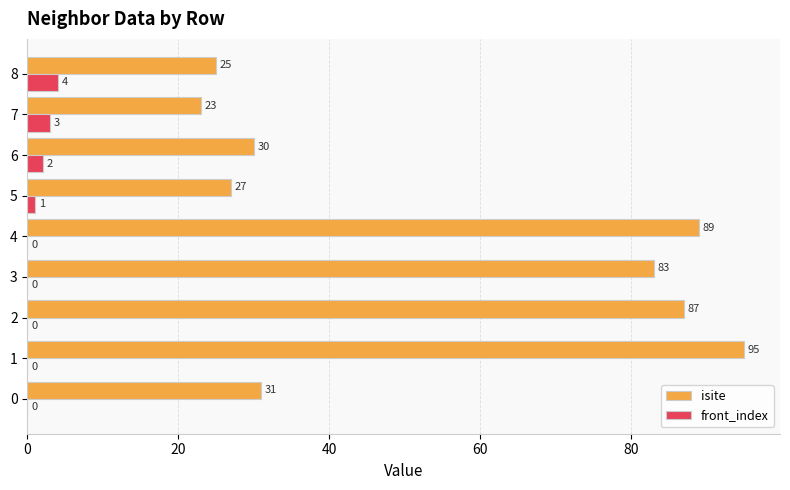

What is the total value across all series at 7?

26